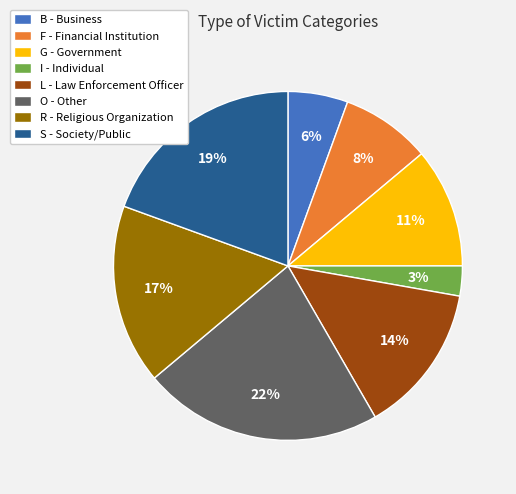

To the nearest percent, what percentage of the pie is F?

8%